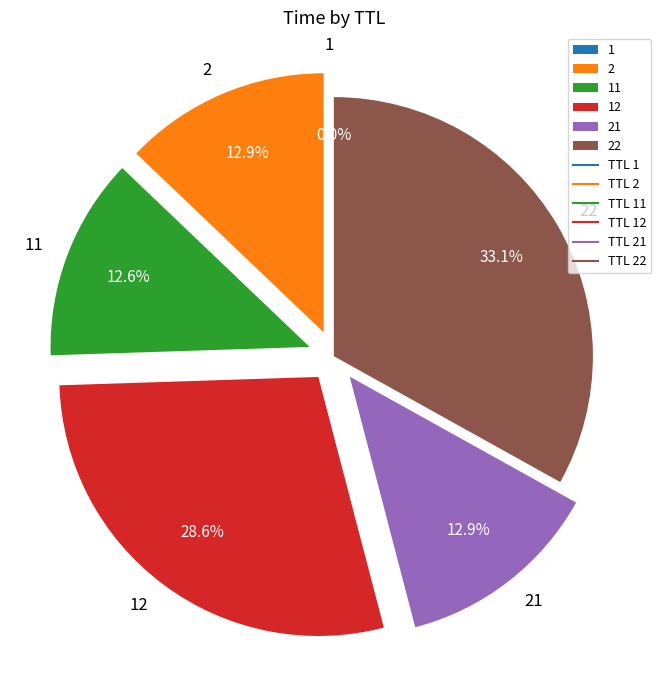

What portion of the pie excludes 22?

66.9%